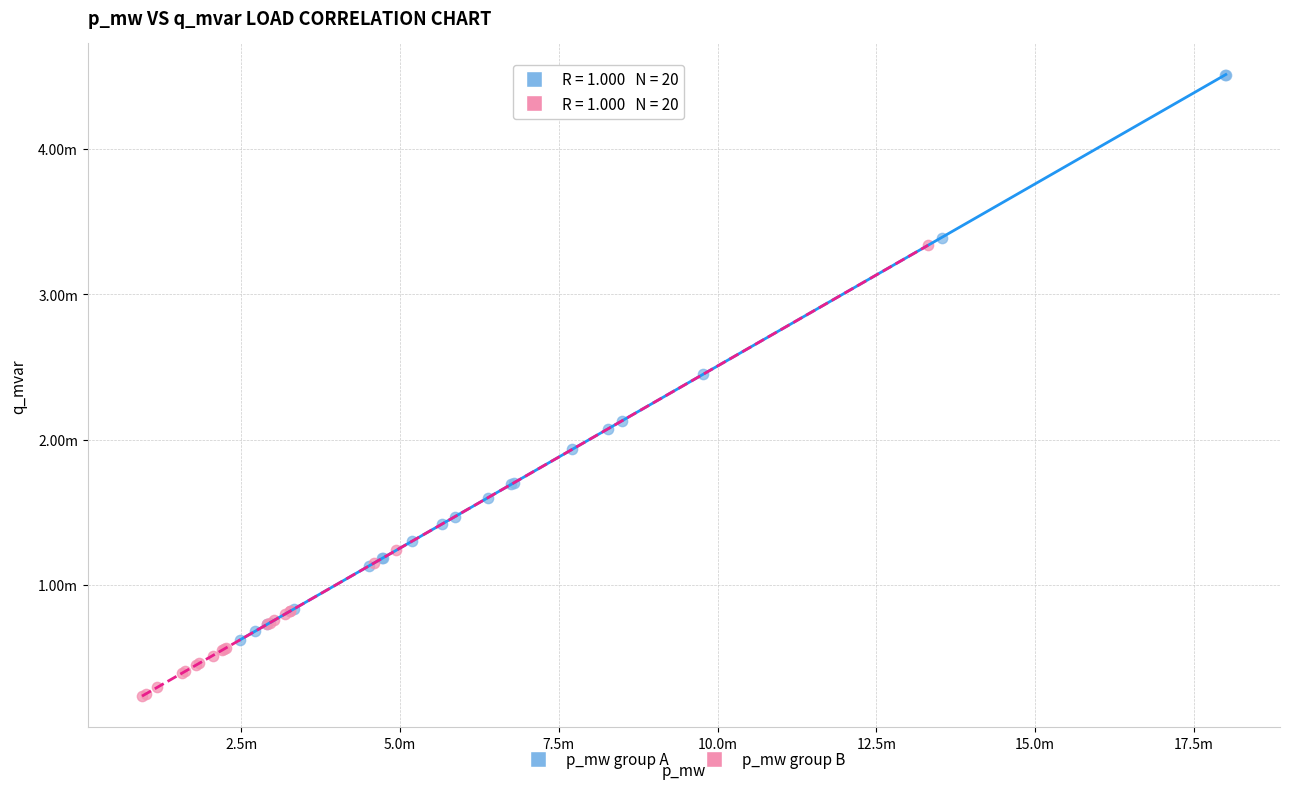

Which series contains the highest Y value?

p_mw group A